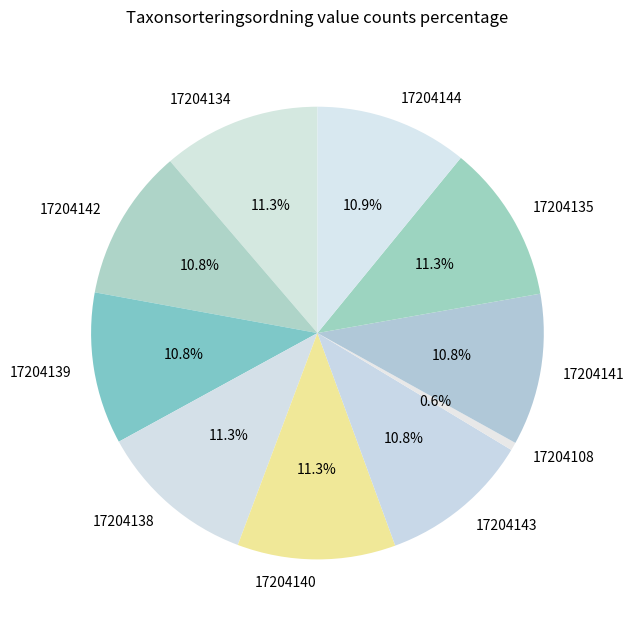

Is it true that 17204143 is 11% of the pie?

True